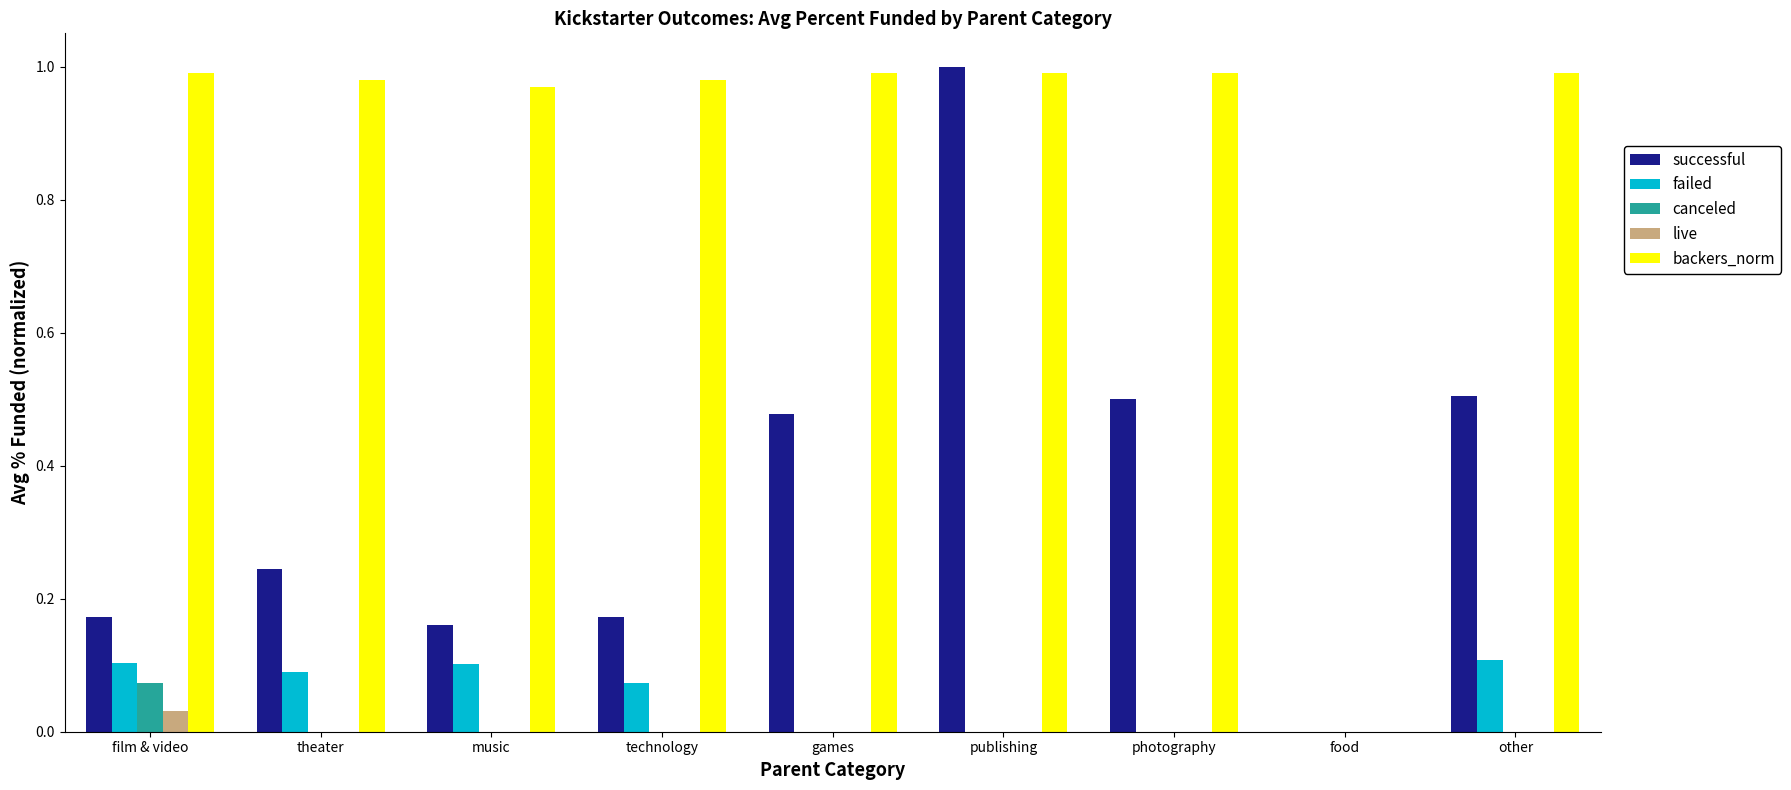

Is it true that live equals 0.0 at games?

True